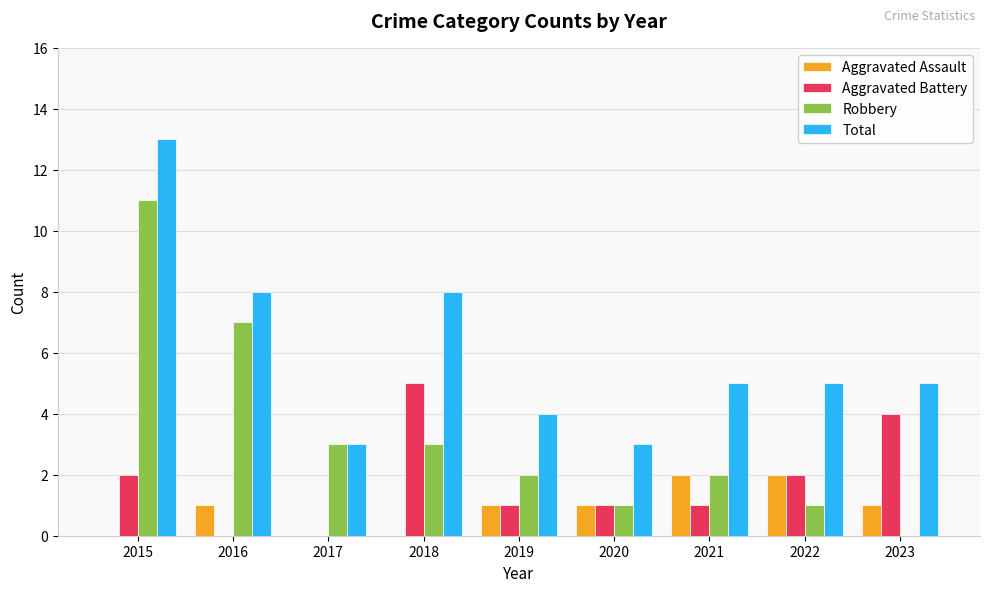

Is it true that Total equals 5 at 2020?

False